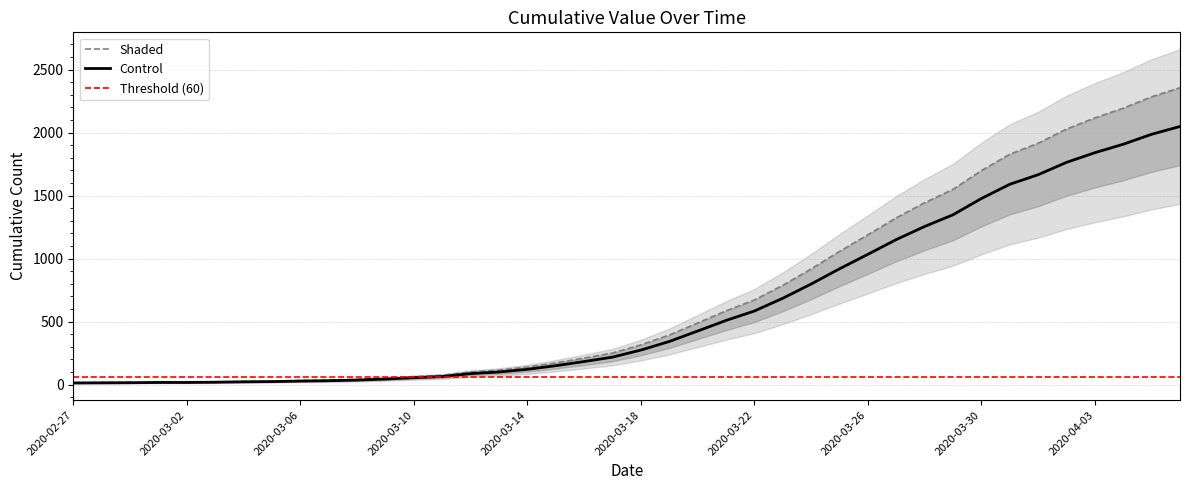

At which label is the value closest to 1185?

2020-03-26